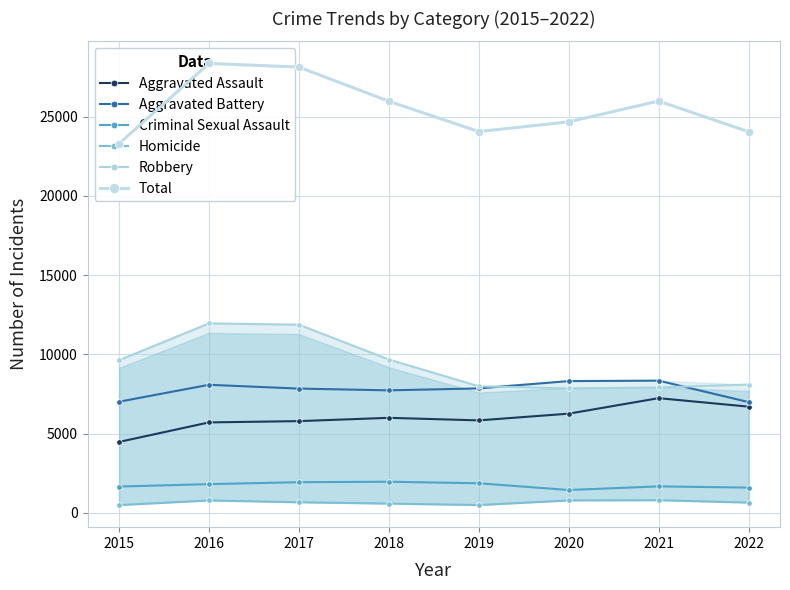

Is this an area chart (filled region under the line)?

No